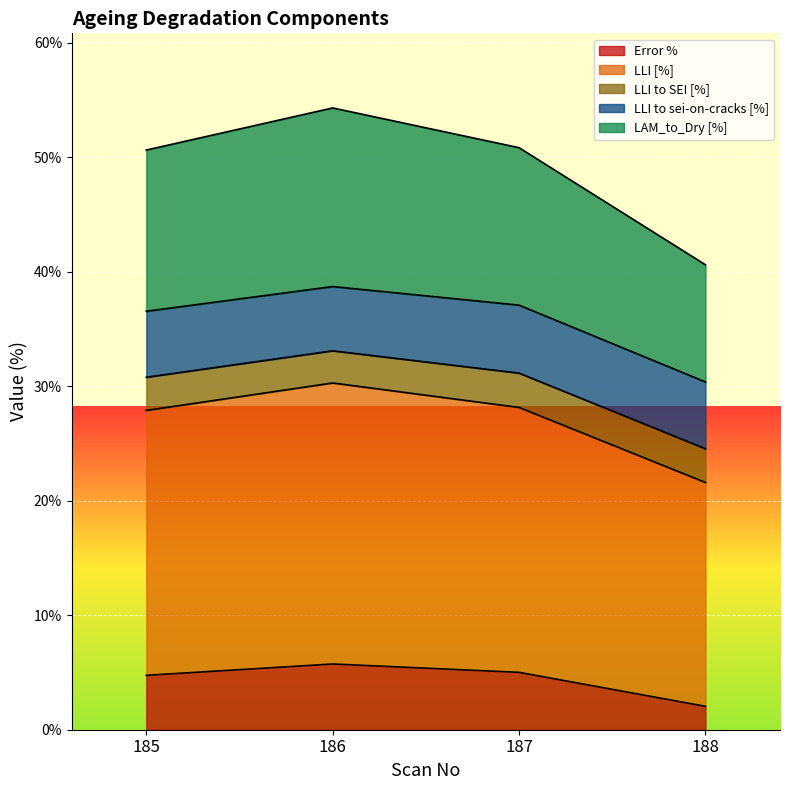

What is the total value across all series at 185?

50.6